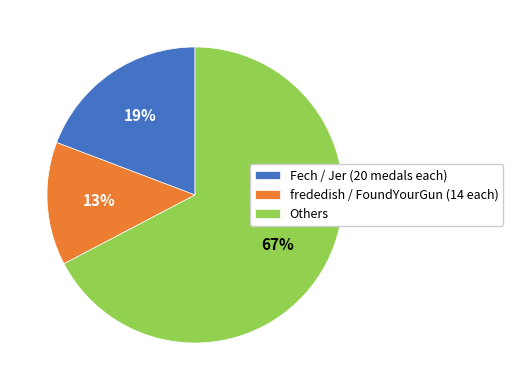

How many slices are in this pie chart?

3